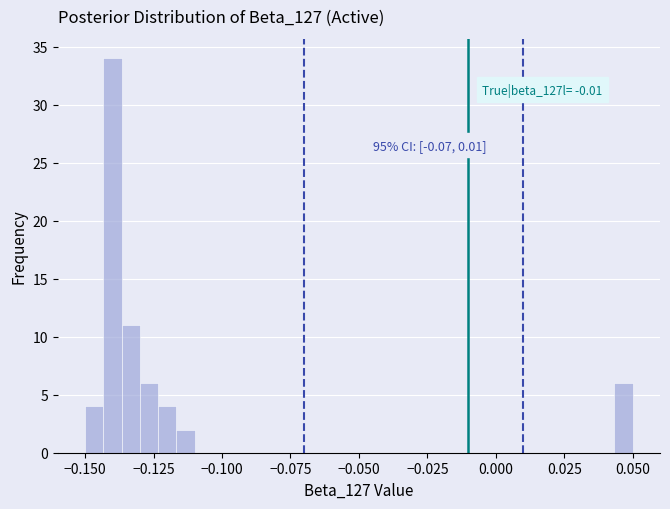

Around what value on the x-axis is the tallest bar? Give the approximate position of its centre, as read against the axis.

-0.140